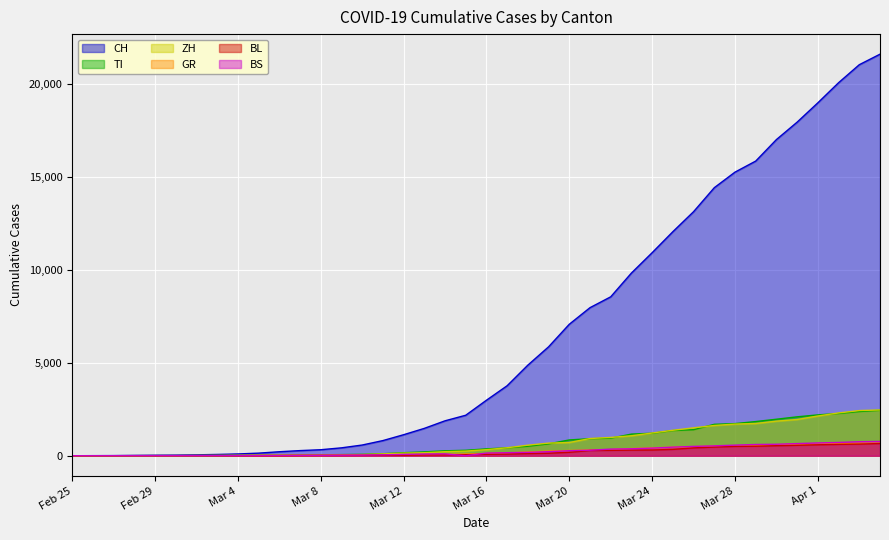

At which category is the sum across all series the highest?

2020-04-04